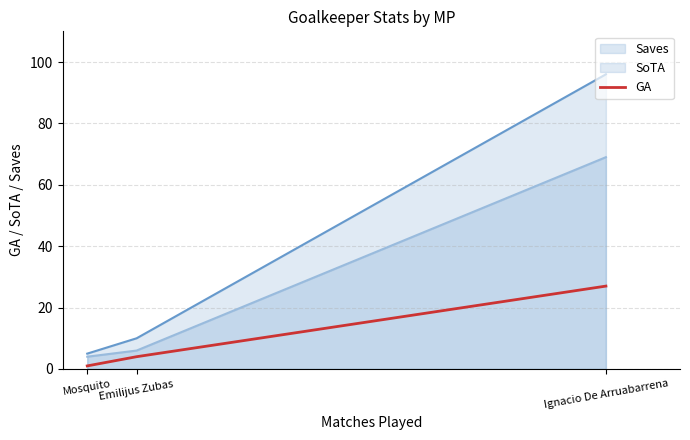

Between Emilijus Zubas and Ignacio De Arruabarrena, which is larger?

Ignacio De Arruabarrena